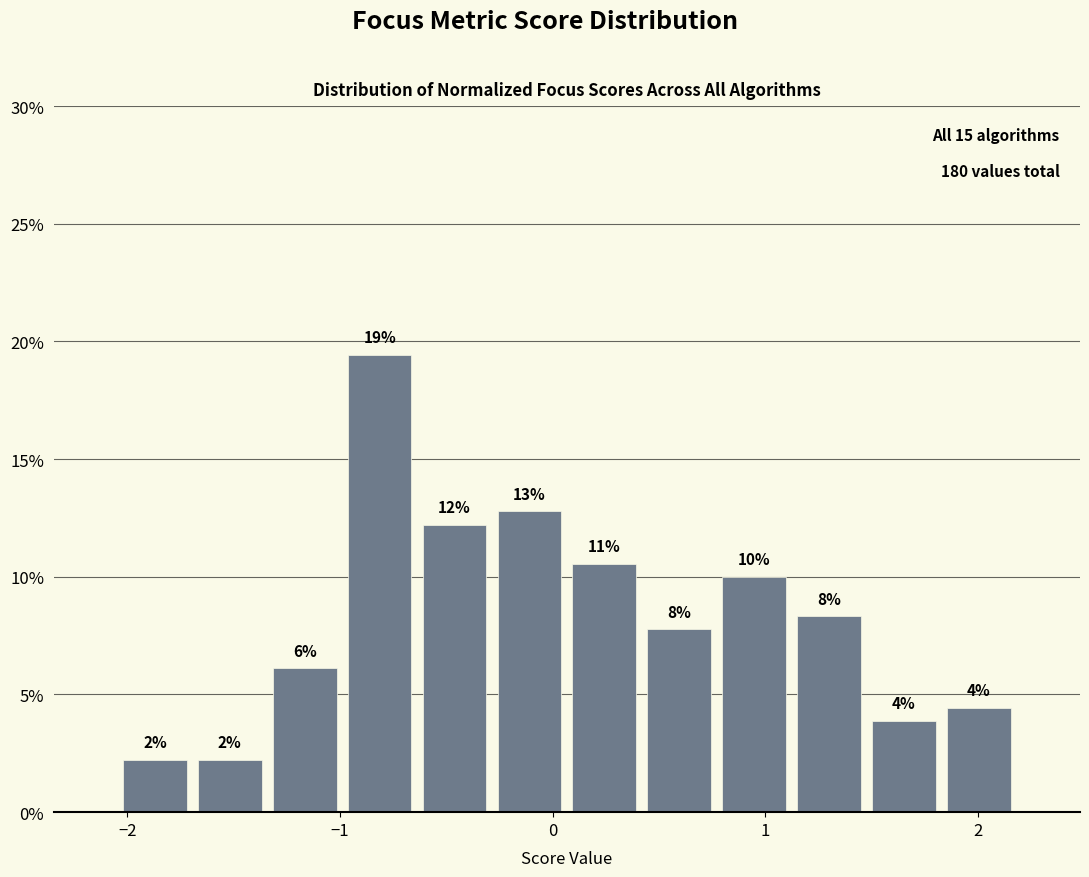

Read against the x-axis, roughly where is the centre of the tallest bar?

-0.8